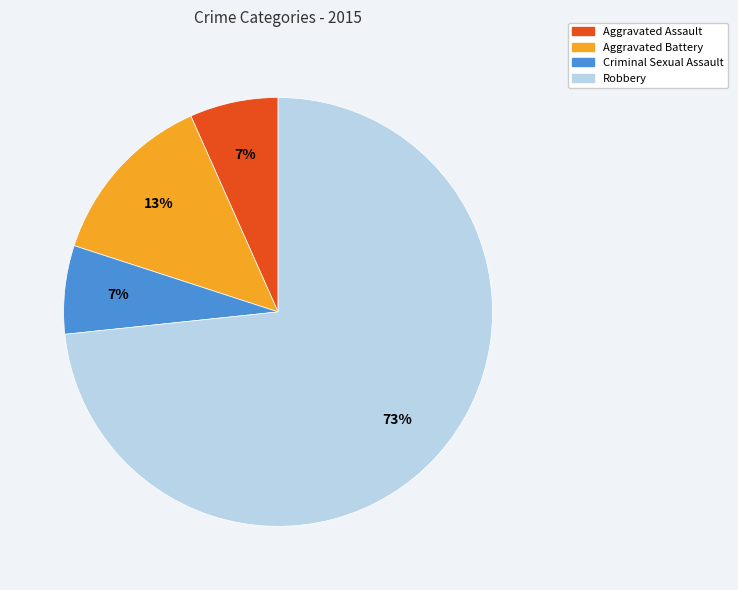

Is there a majority slice in this chart?

Yes